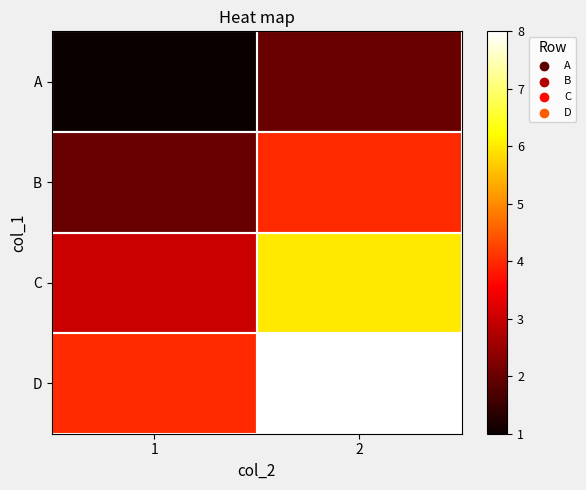

How many data points does each series have?

2